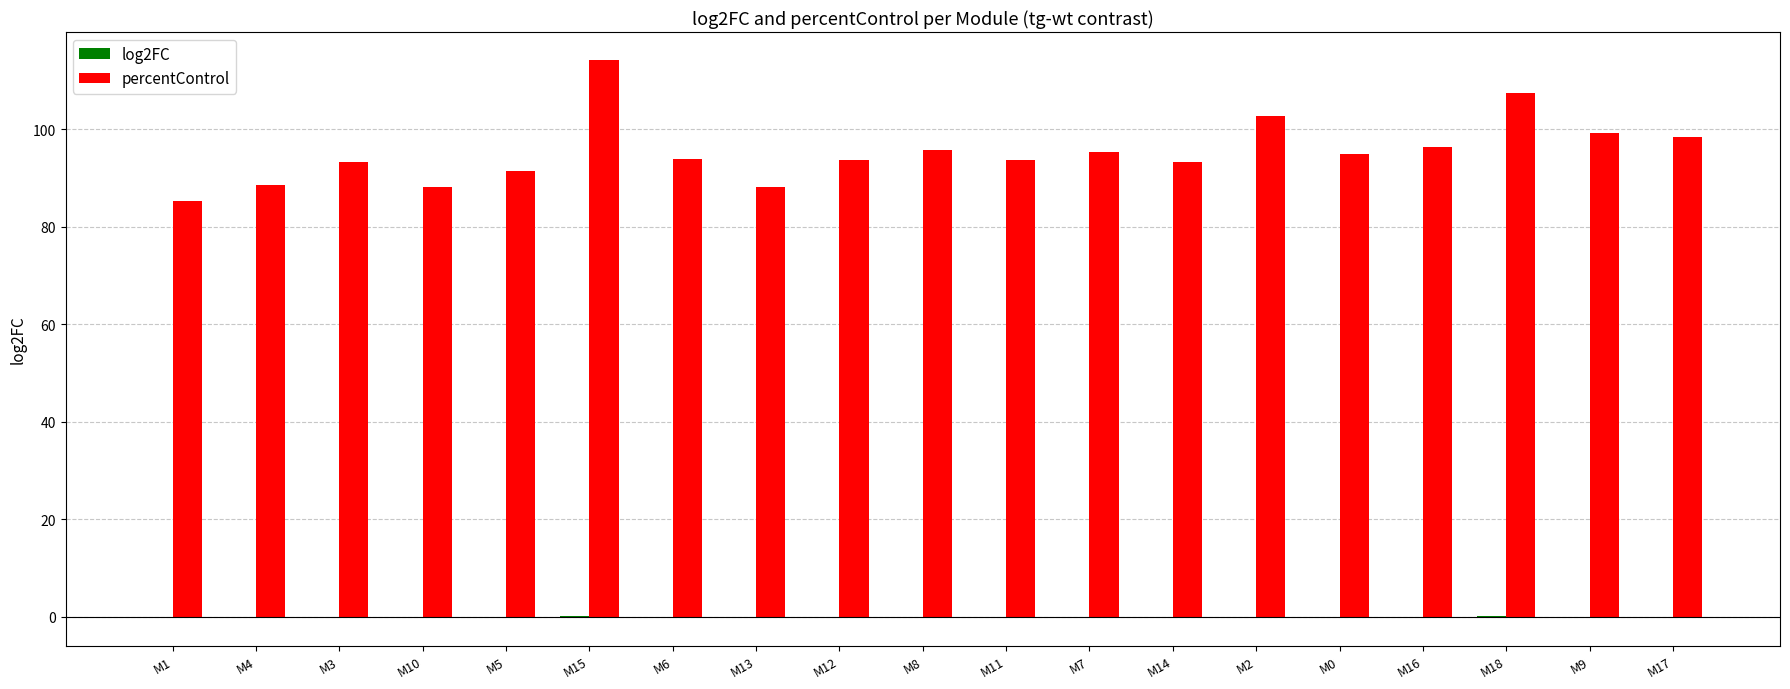

Which category has the highest value across all series?

M15